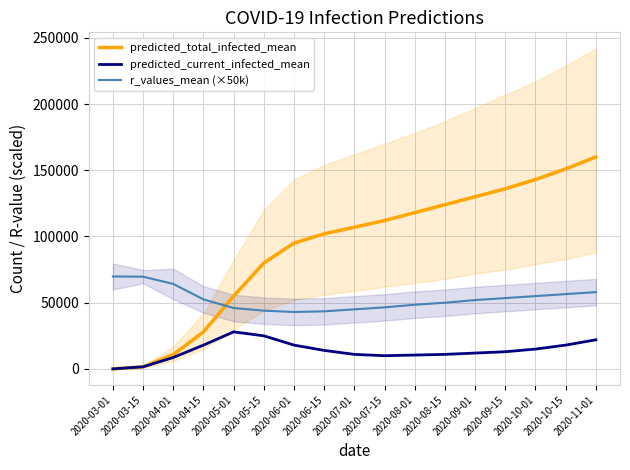

Is it true that r_values_mean (×50k) equals 60822.1 at 2020-05-15?

False